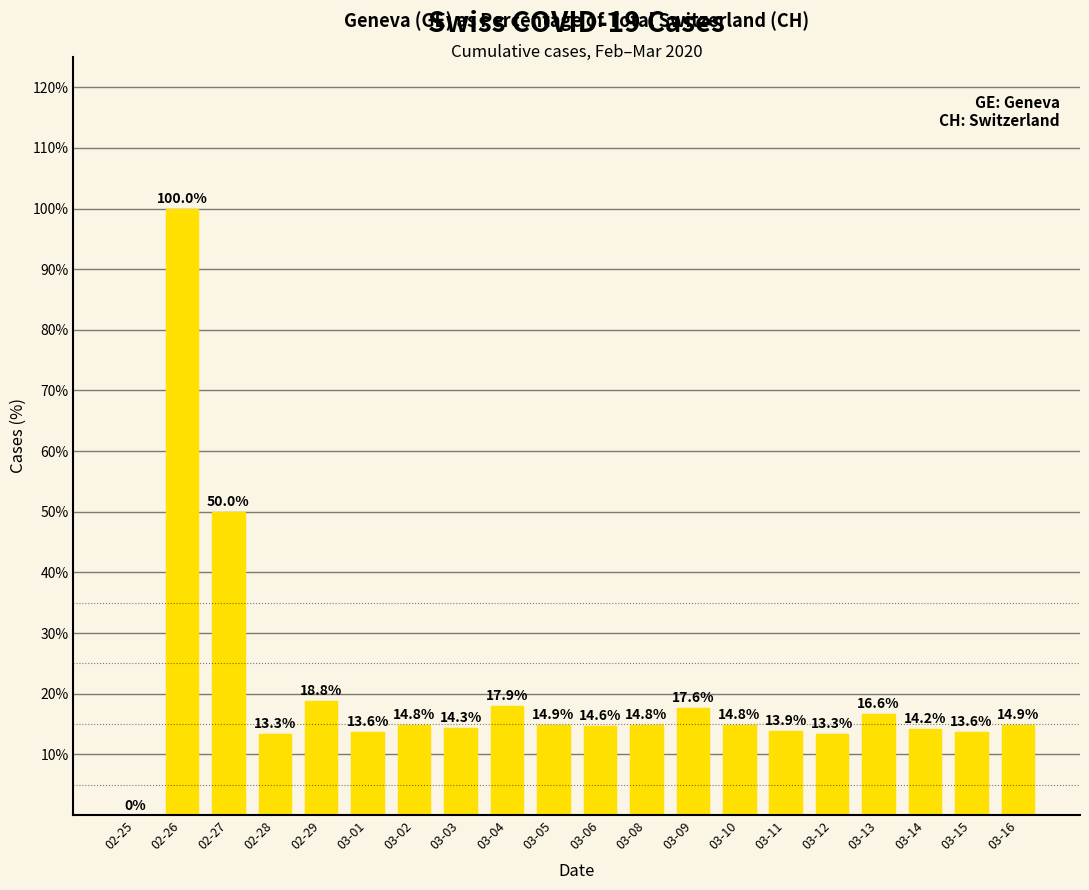

Reading left to right, transcribe all the data shown in this chart.

0.0	100.0	50.0	13.3	18.8	13.6	14.8	14.3	17.9	14.9	14.6	14.8	17.6	14.8	13.9	13.3	16.6	14.2	13.6	14.9